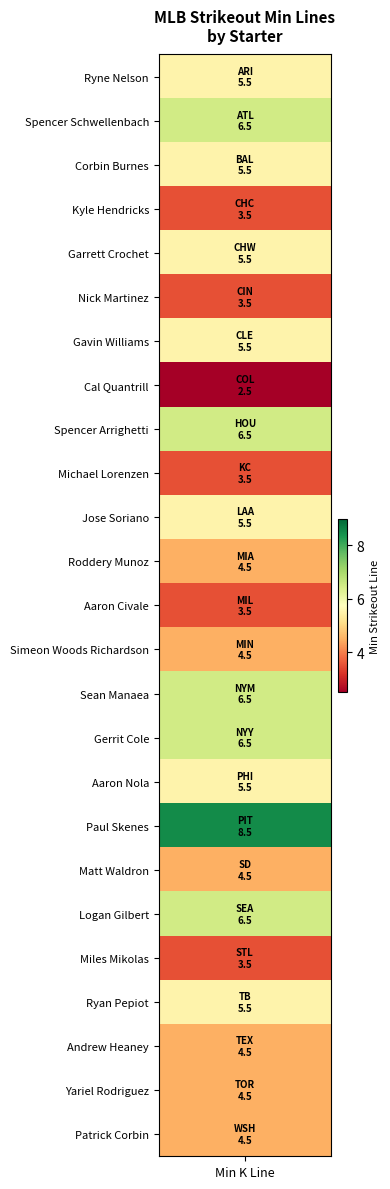

True or false: the data shows 4.6 at 5.

False